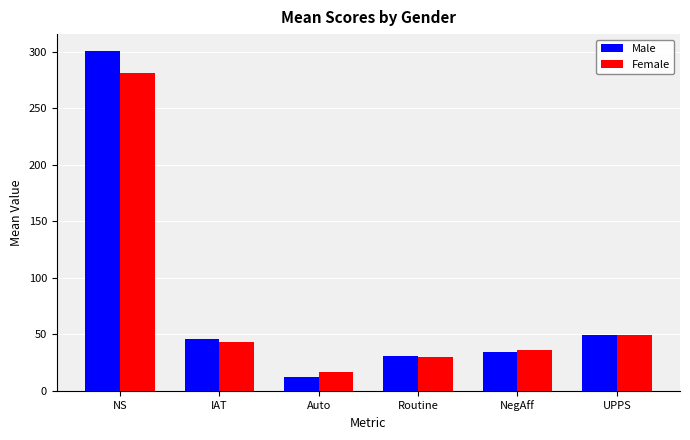

At which label does Female first exceed 42?

NS